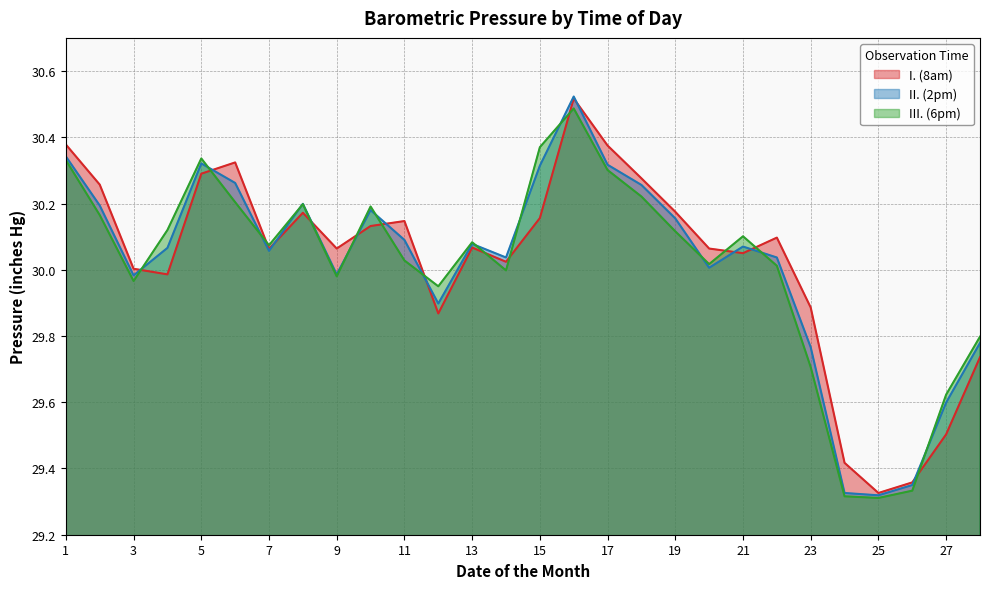

Which series ends up on top after the final intersection of I. (8am) and II. (2pm)?

II. (2pm)